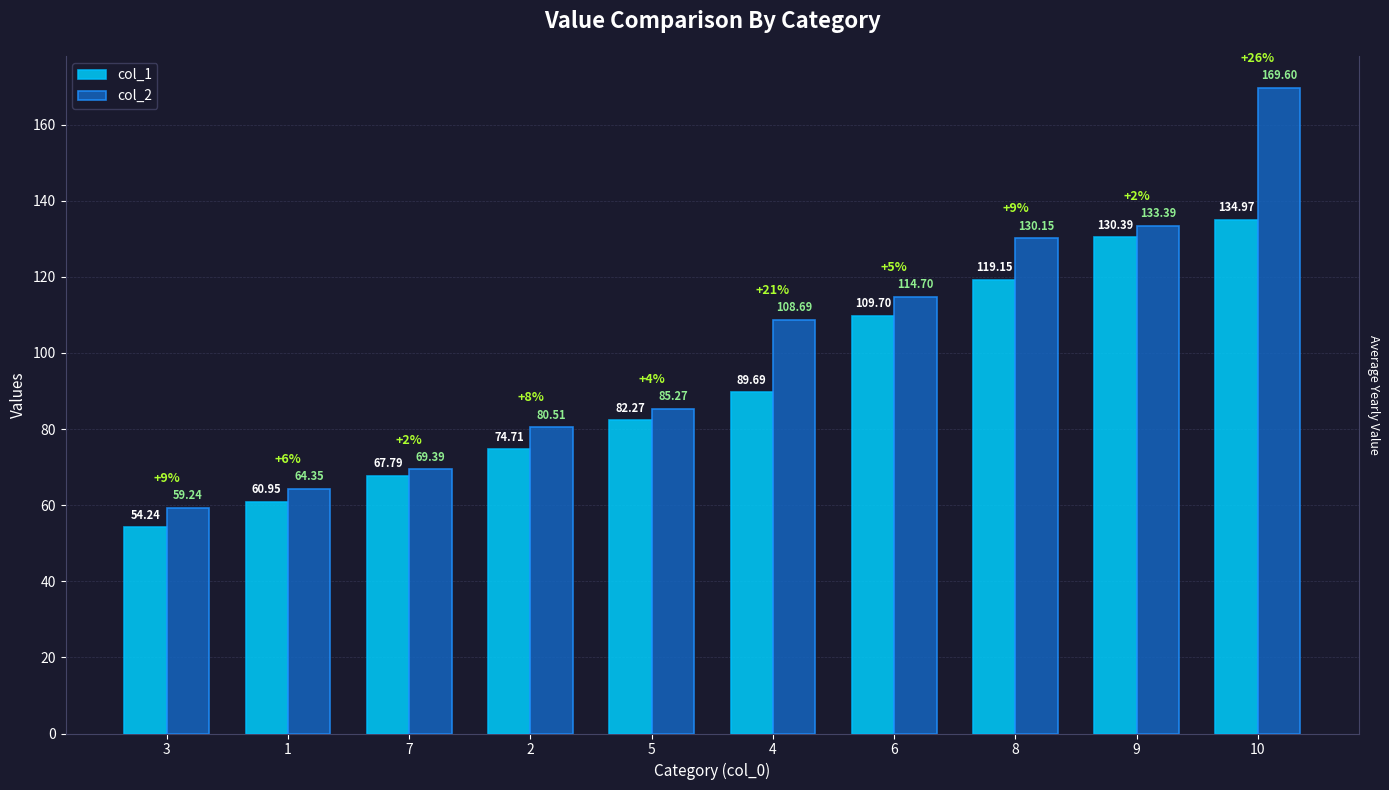

What is the sum of all col_2 values?

1015.3